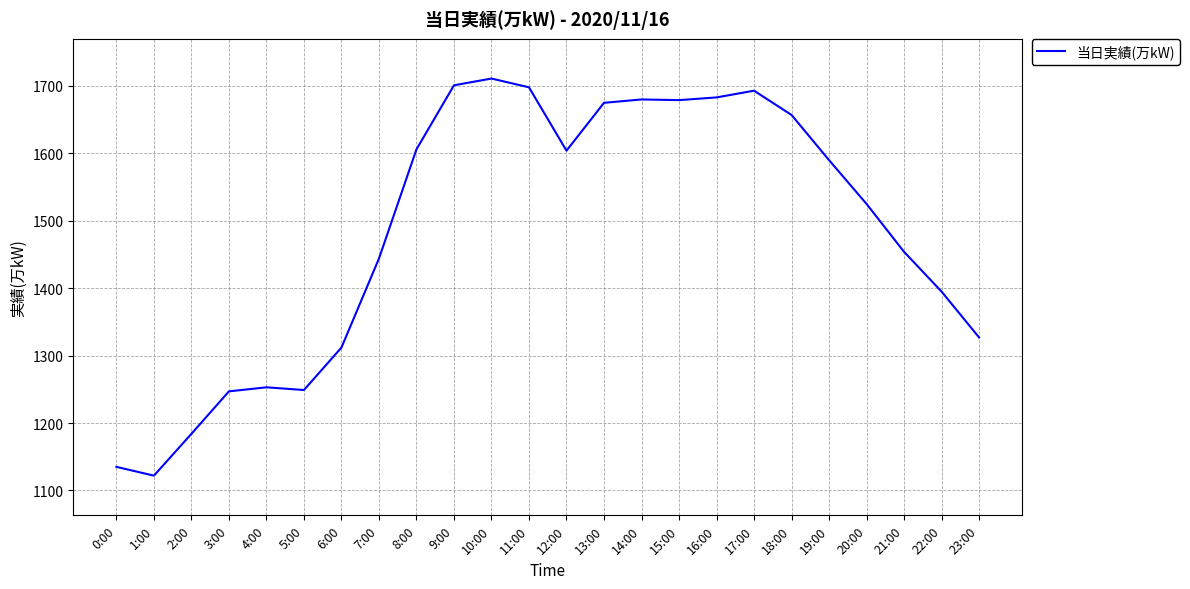

Is it true that the value at 22:00 is 1814?

False